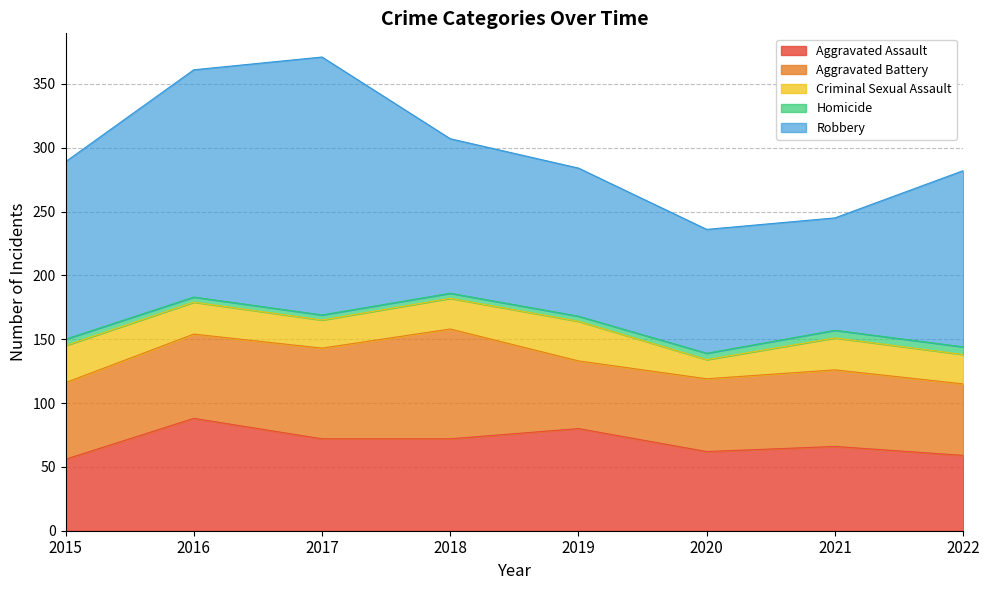

How many distinct data groups are displayed?

5